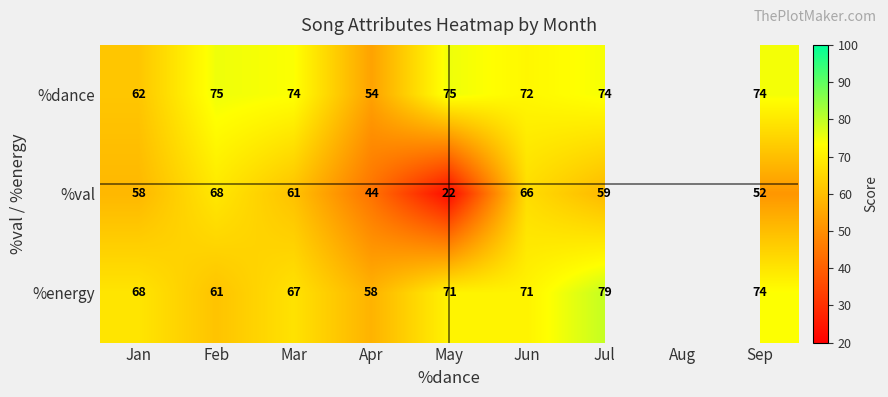

Between Jan and May, which is larger?

May